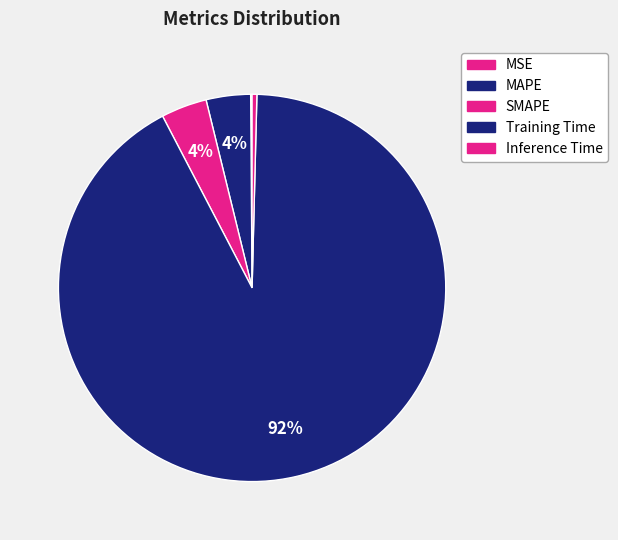

What is the smallest slice in the pie chart?

MSE